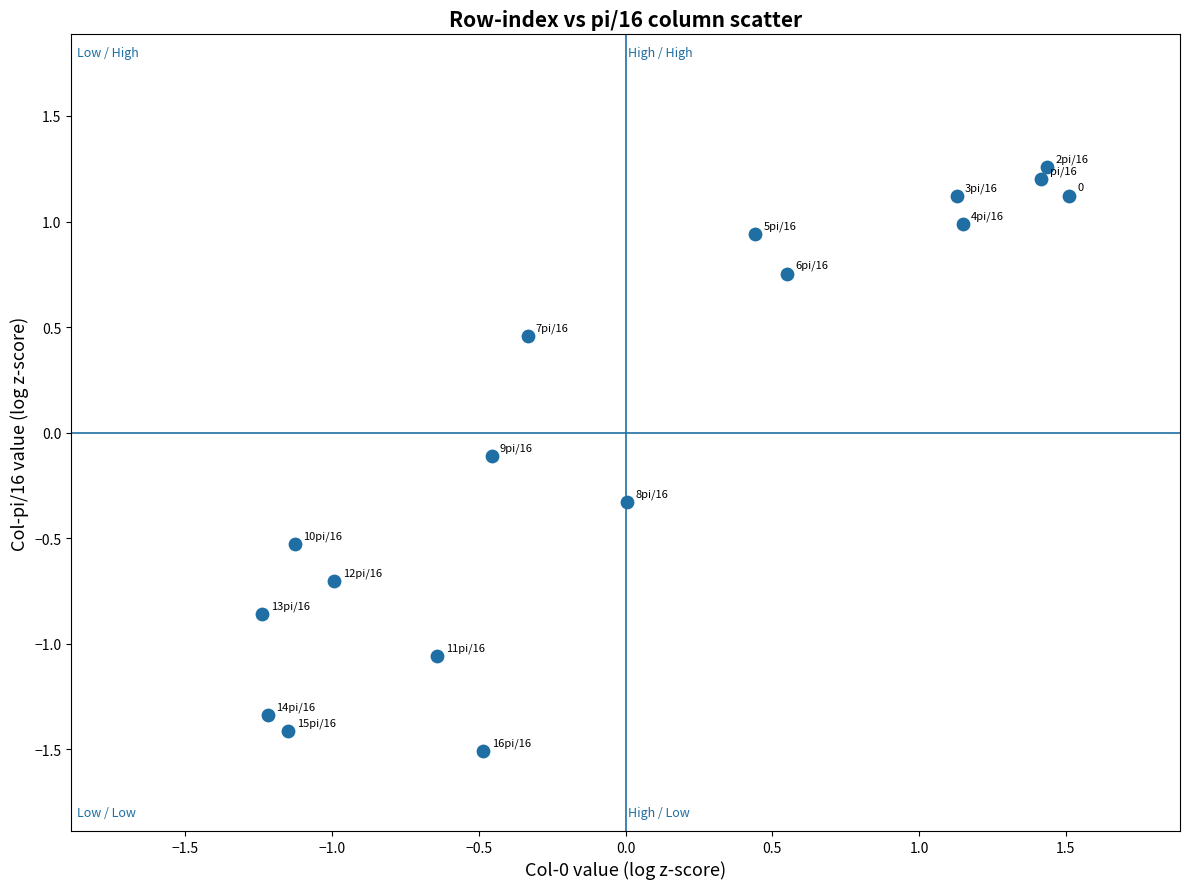

What is the range of Y values (max minus min)?

2.8